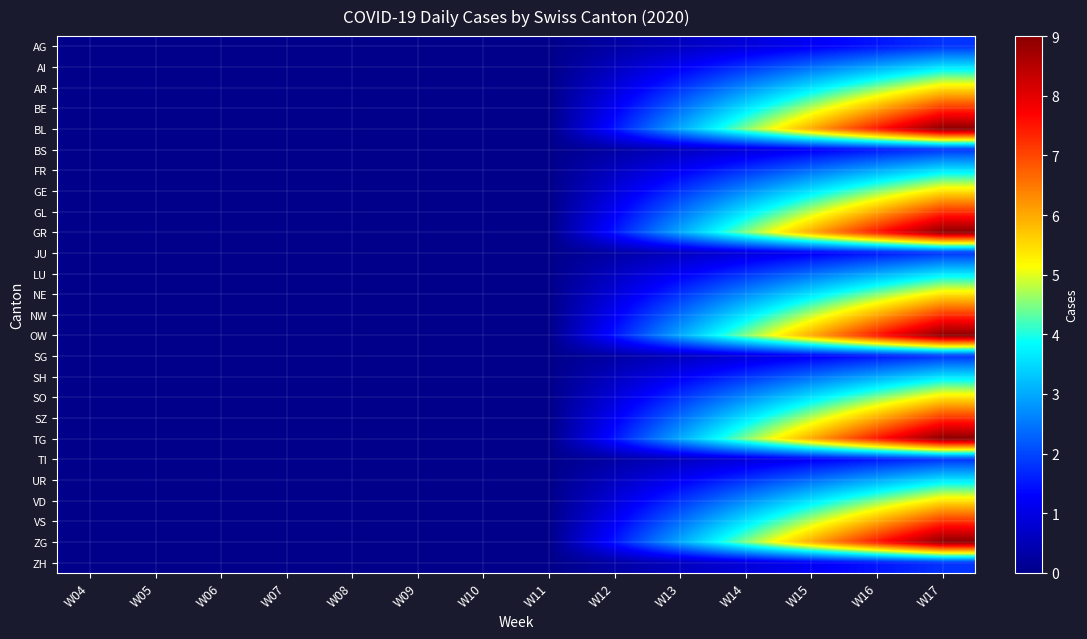

How many categories are shown in the chart?

14